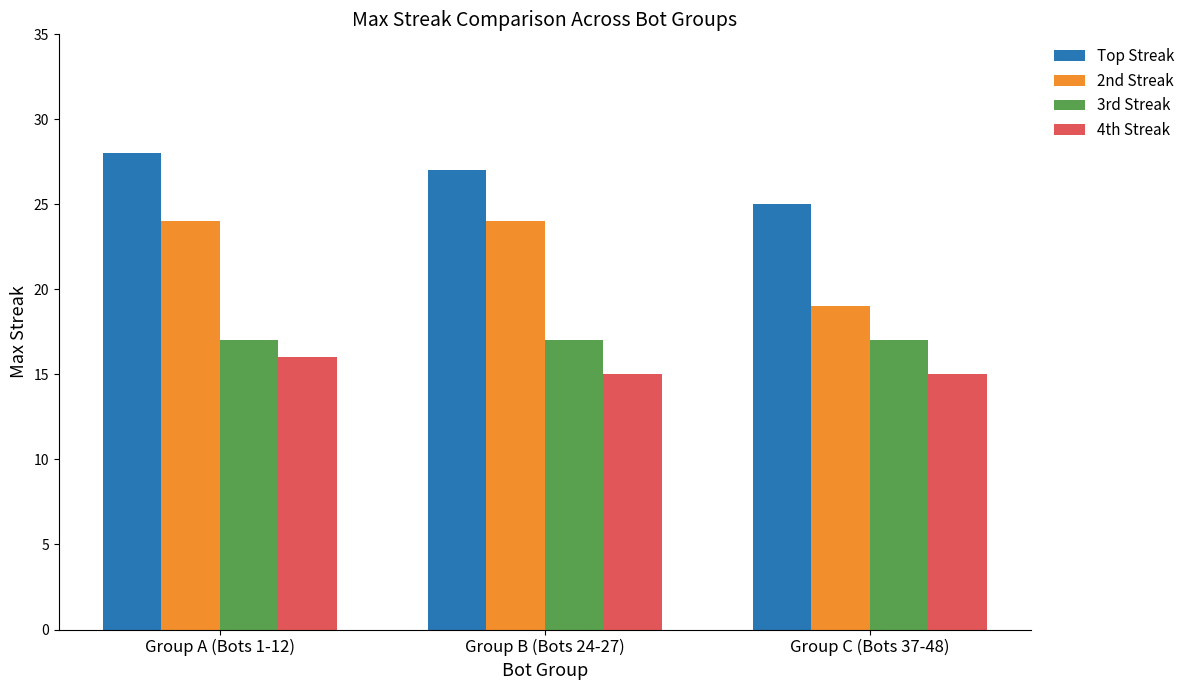

What is the lowest value of the 3rd Streak series?

17